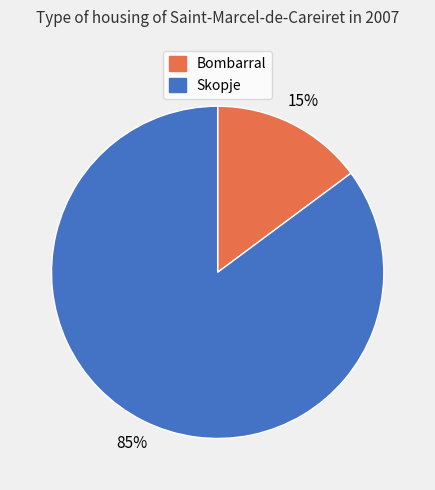

Is the sum of Skopje and Bombarral greater than half?

Yes